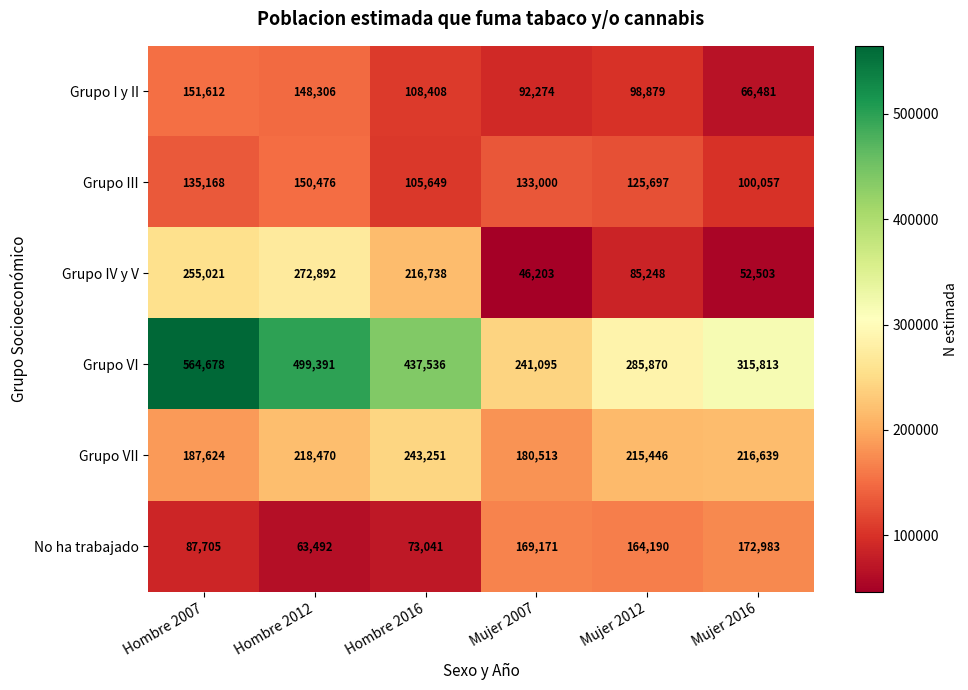

Between Hombre 2012 and Mujer 2012, which series saw the biggest shift?

Grupo VI